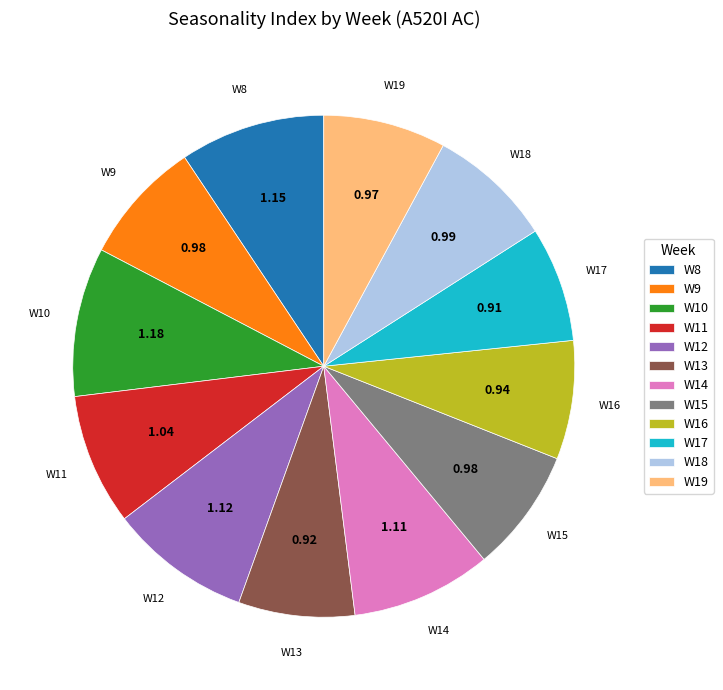

Count the number of slices in the pie.

12